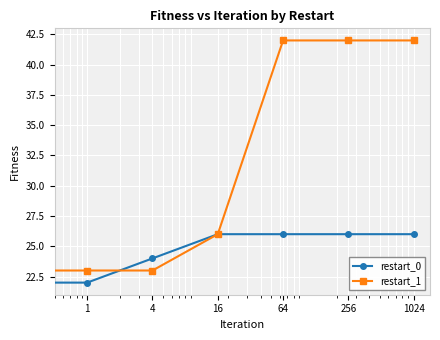

Rank the series by their maximum value, from lowest to highest.

restart_0, restart_1